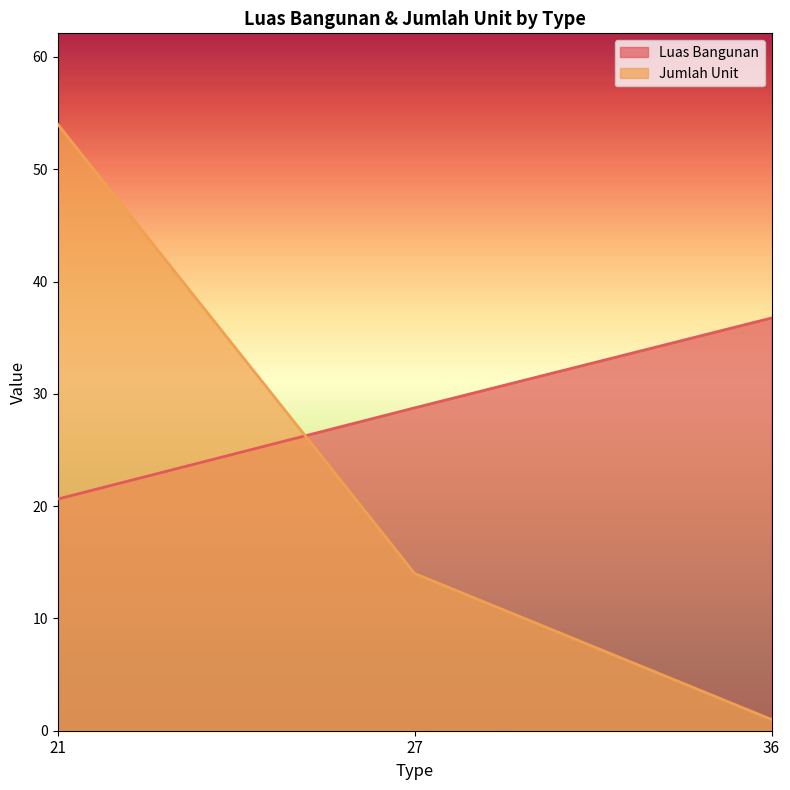

Reading left to right, list all the values displayed in this chart.

Luas Bangunan: 20.6	28.8	36.8
Jumlah Unit: 54.0	14.0	1.0